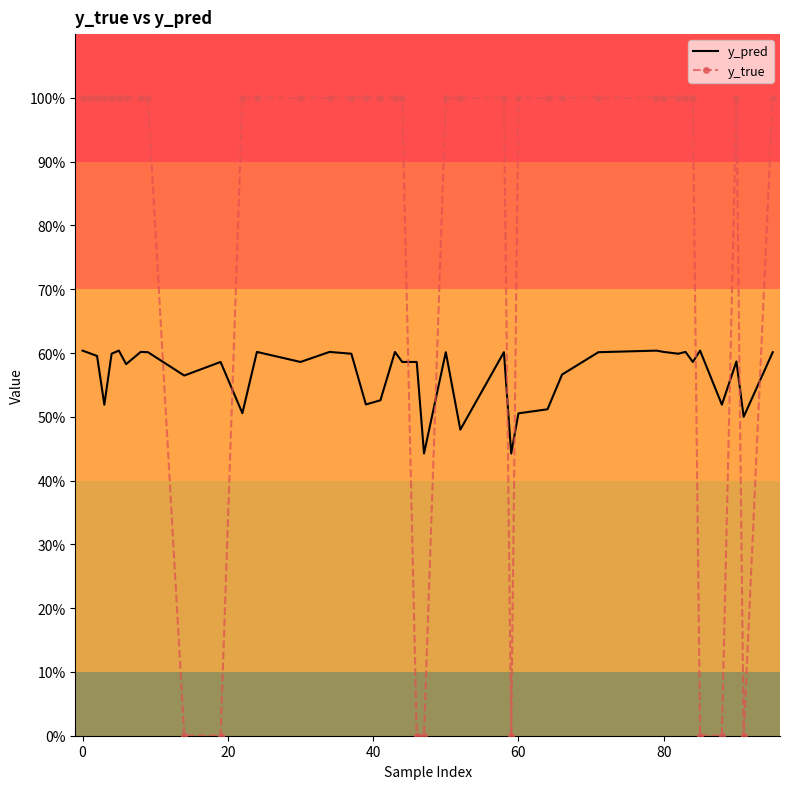

At how many categories does at least one series exceed 0?

40